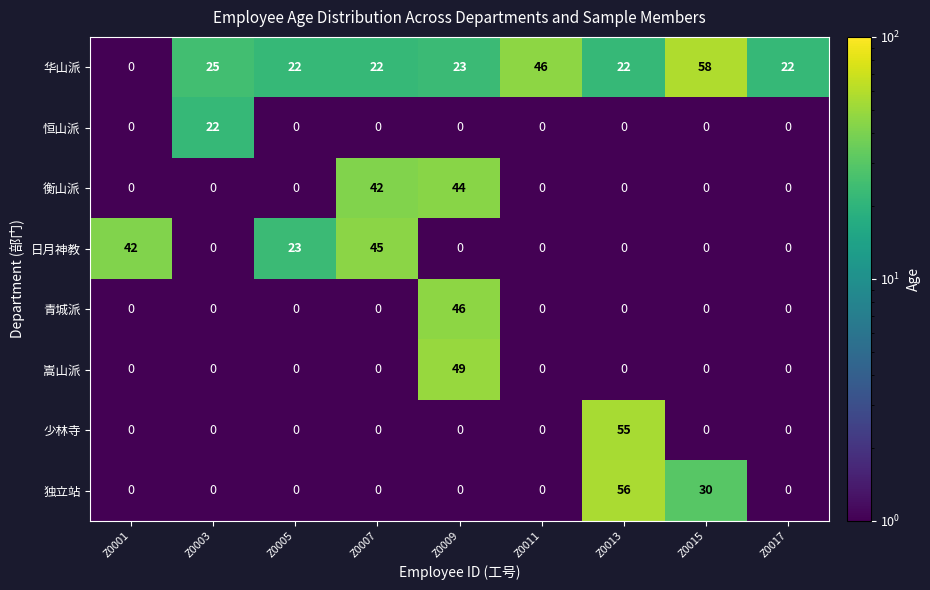

Which series changed the most between Z0009 and Z0015?

嵩山派